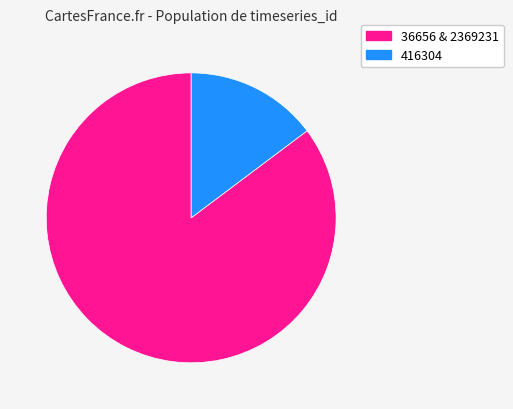

Does any single category account for the majority?

Yes